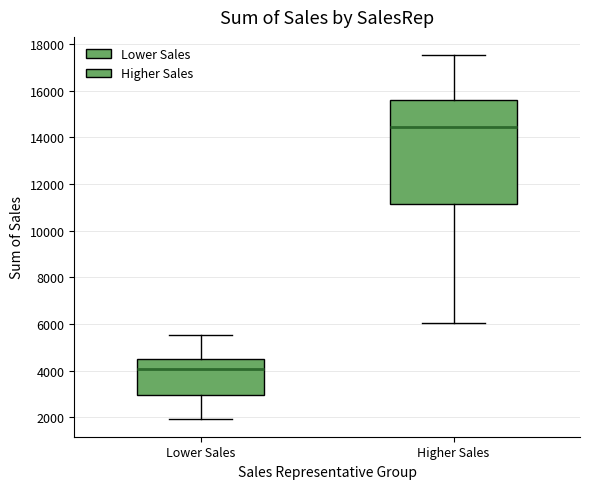

Reading left to right, read every box against the y-axis: the position of its median line, the range the box covers, and the ends of its whiskers. The values are not printed on the chart, so give them approximately, as read against the axis.

Lower Sales: median 4000, box 3000 to 4400, whiskers 2000 to 5600
Higher Sales: median 14400, box 11200 to 15600, whiskers 6000 to 17600